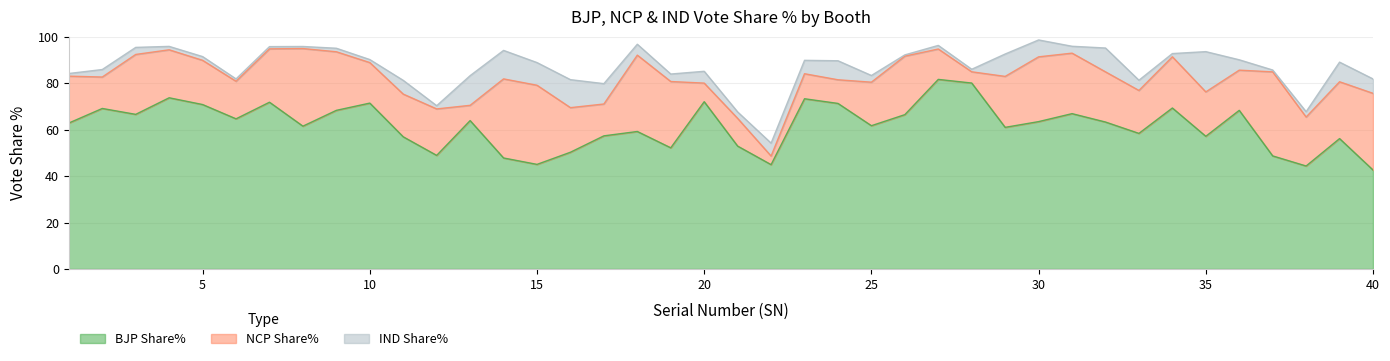

What is the difference between the IND Share% values at 9 and 18?

3.2